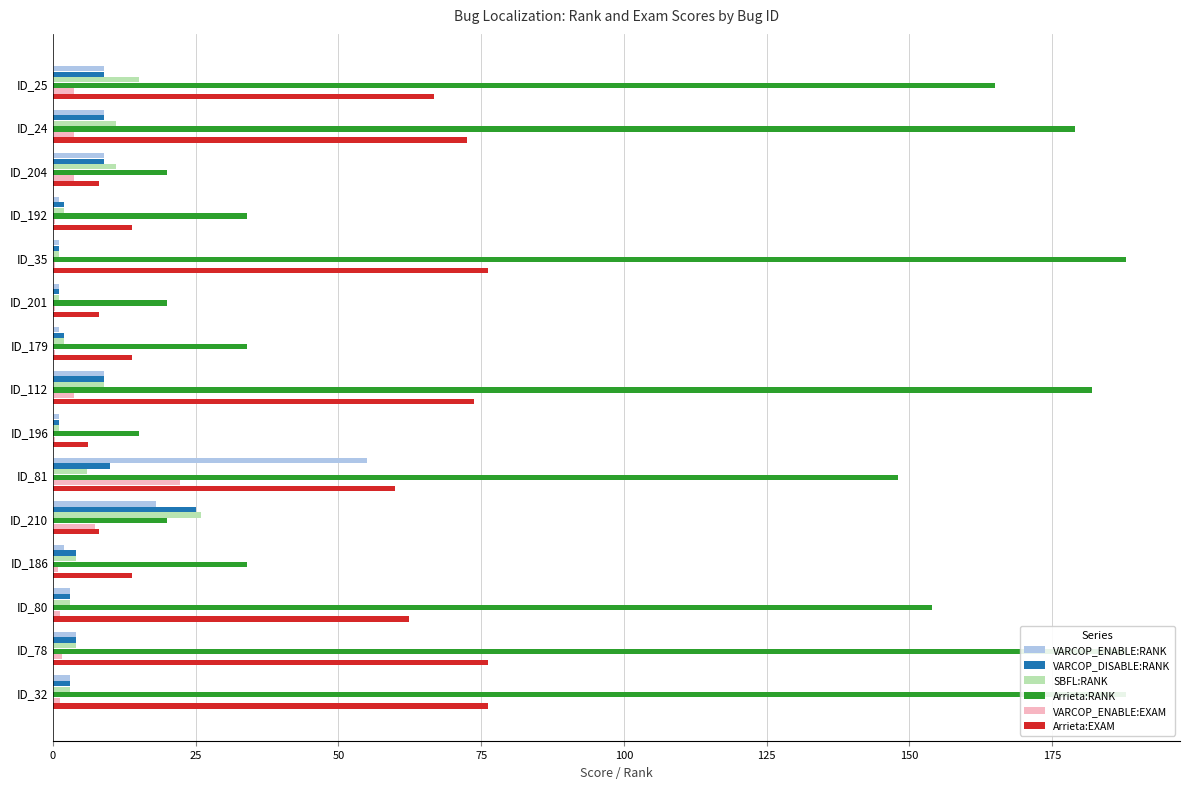

What are all the series names shown in the legend?

VARCOP_ENABLE:RANK, VARCOP_DISABLE:RANK, SBFL:RANK, Arrieta:RANK, VARCOP_ENABLE:EXAM, Arrieta:EXAM